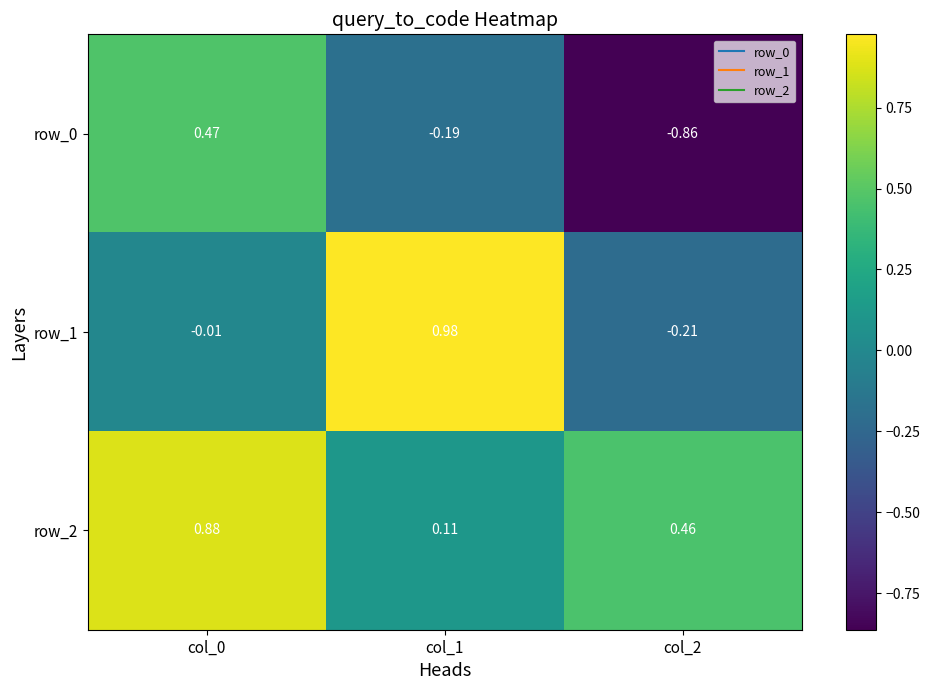

Which category has the lowest value across all series?

col_2